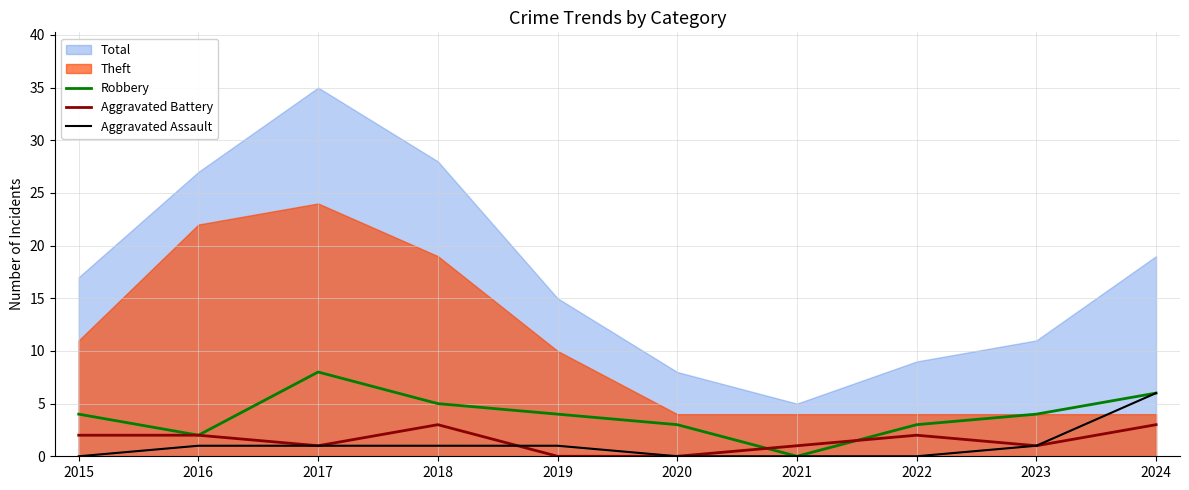

Which category has the lowest value in the Robbery series?

2021